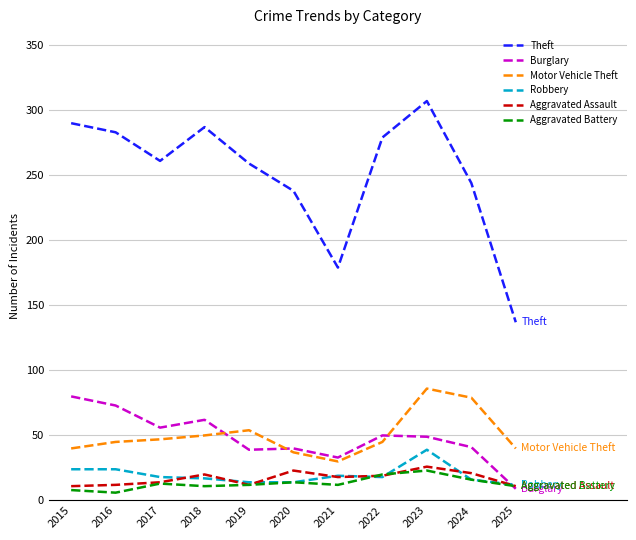

What is the difference between the maximum and minimum values in the Theft series?

170